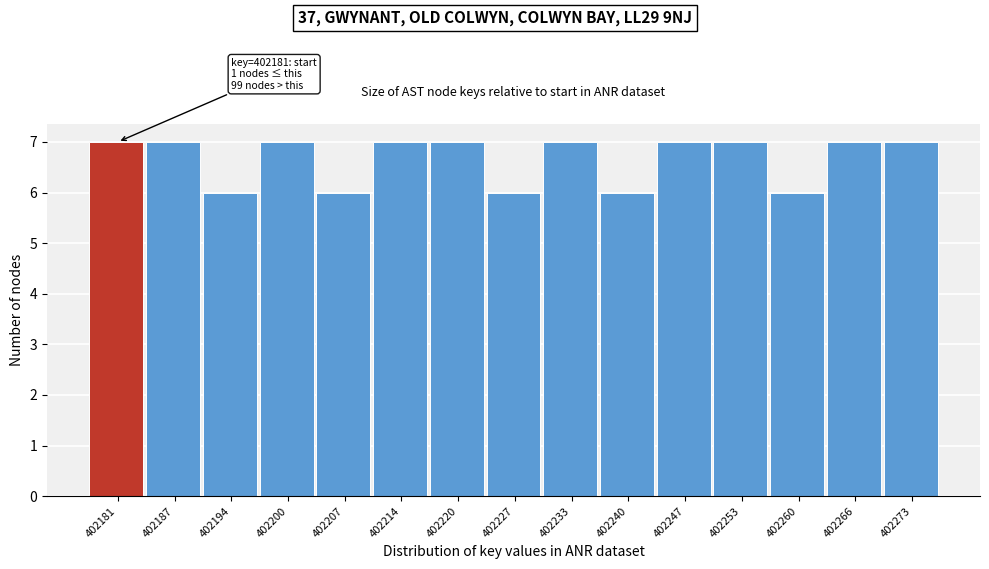

Reading right to left, extract all data points from this chart.

7	7	6	7	7	6	7	6	7	7	6	7	6	7	7